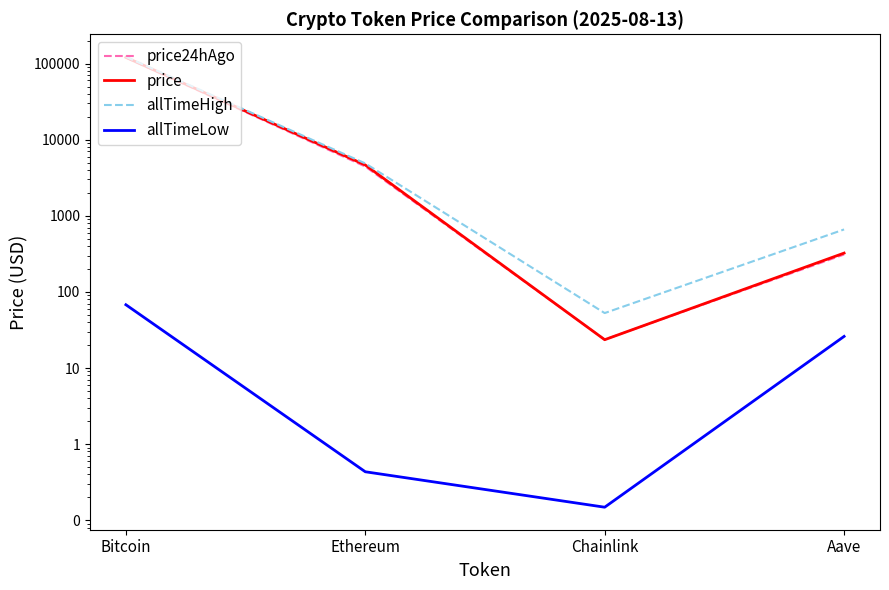

Reading left to right, list all the values displayed in this chart.

price24hAgo: Bitcoin=119757.0	Ethereum=4443.6	Chainlink=23.7	Aave=310.1
price: Bitcoin=120862.0	Ethereum=4649.4	Chainlink=23.5	Aave=323.6
allTimeHigh: Bitcoin=122838.0	Ethereum=4878.3	Chainlink=52.7	Aave=661.7
allTimeLow: Bitcoin=67.8	Ethereum=0.4	Chainlink=0.1	Aave=26.0